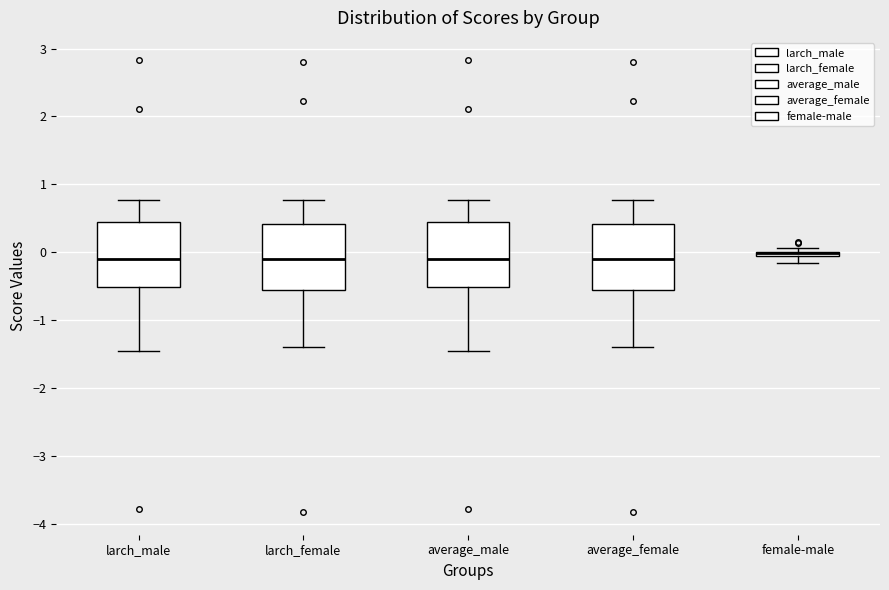

Where is the upper edge of the box for larch_male on the y-axis? The values are not printed on the chart, so give them approximately, as read against the axis.

0.4